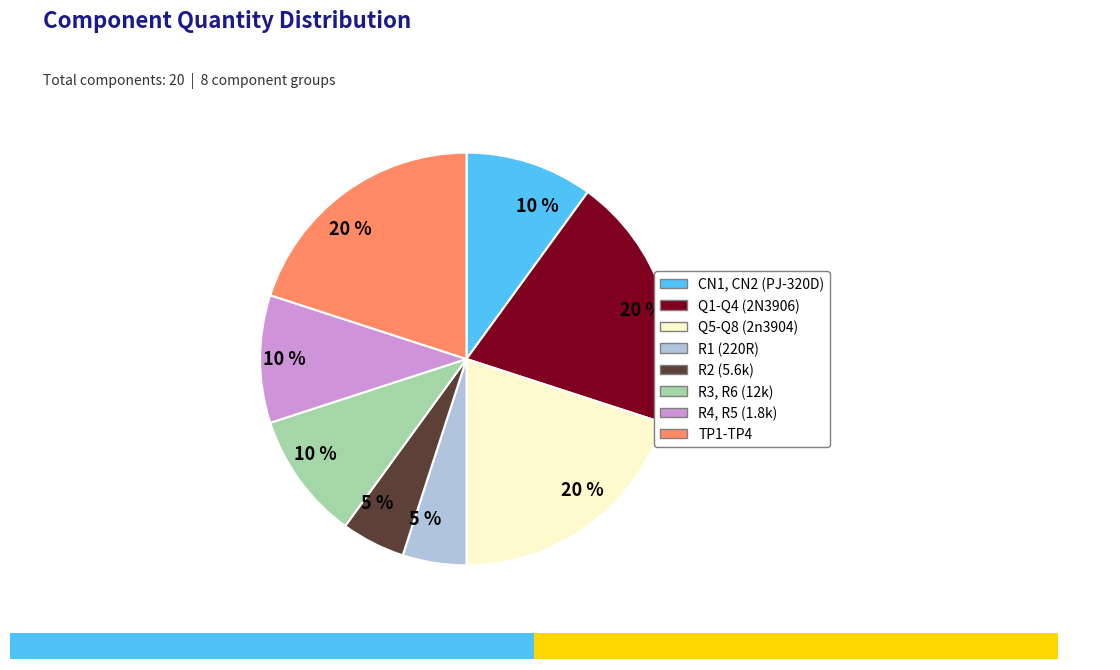

The R4, R5 (1.8k) slice represents 10% of the pie. True or false?

True